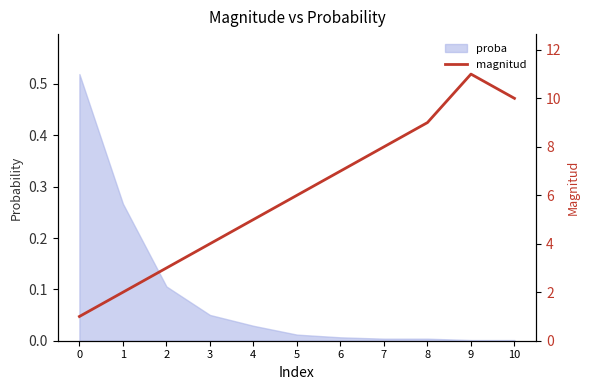

Rank the categories by value from highest to lowest.

9, 10, 8, 7, 6, 5, 4, 3, 2, 1, 0